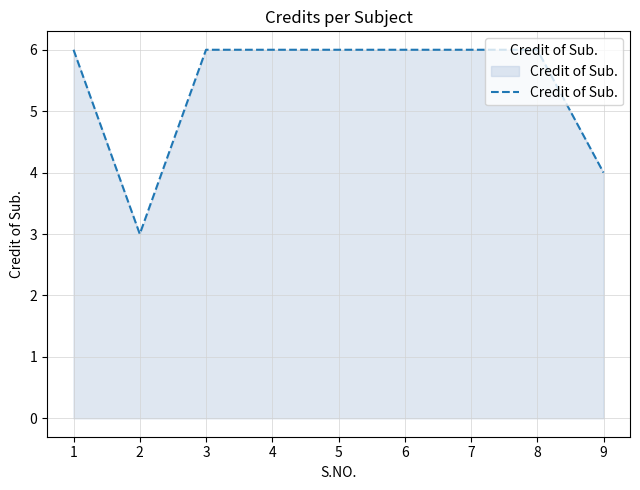

What is the ratio of the value at 2 to the value at 8?

0.5